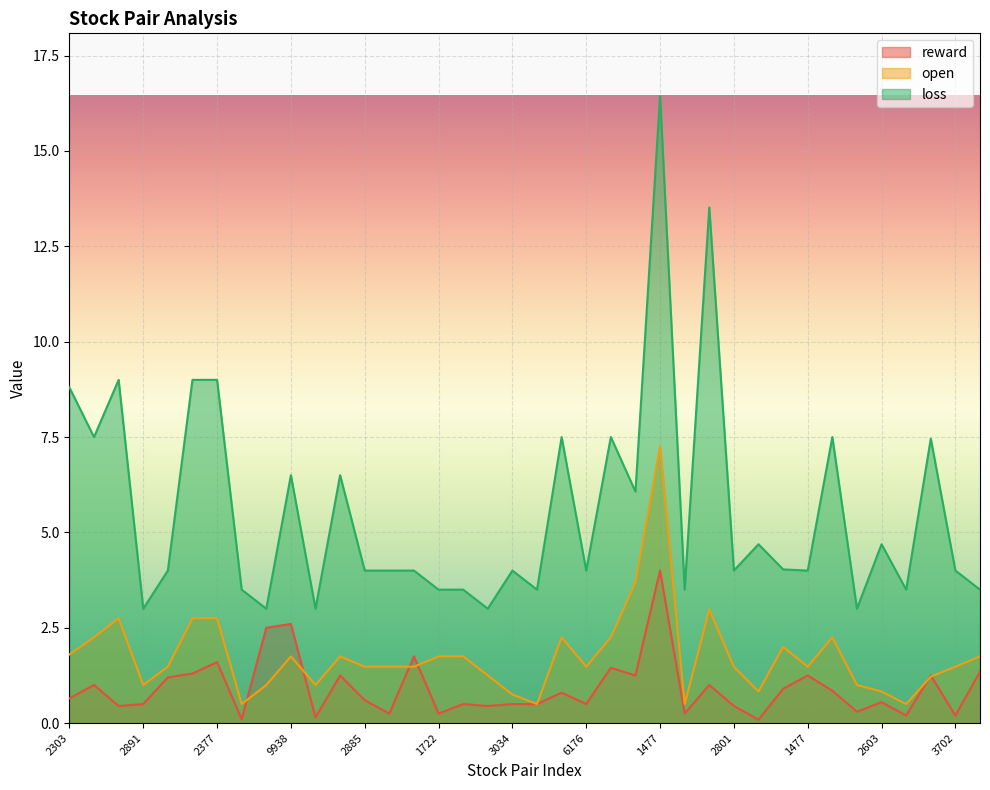

Rank the series by their maximum value, from highest to lowest.

loss, open, reward